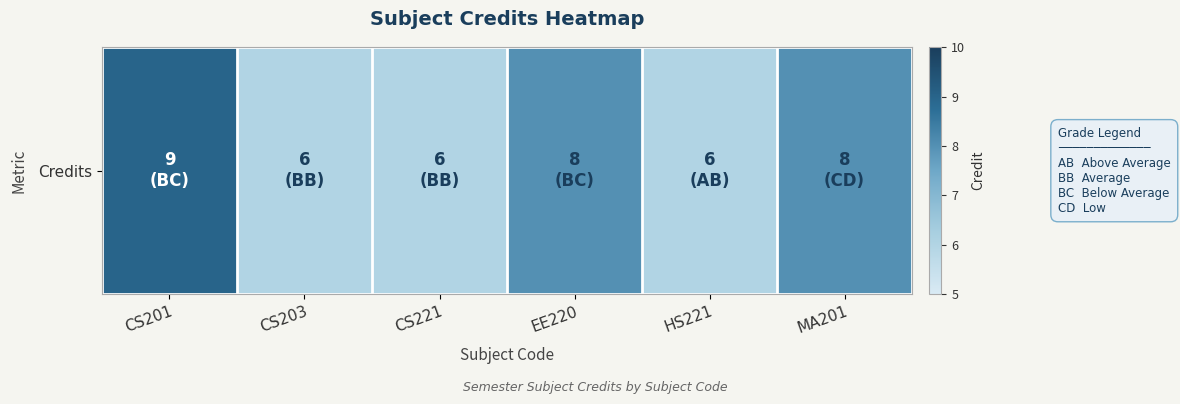

How many distinct data groups are displayed?

1